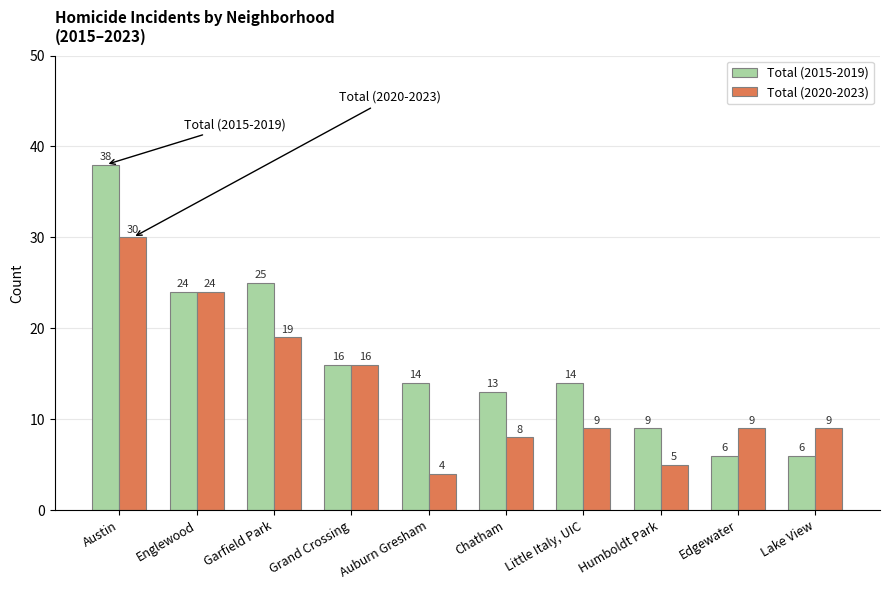

Rank the series at Little Italy, UIC from lowest to highest value.

Total (2020-2023), Total (2015-2019)